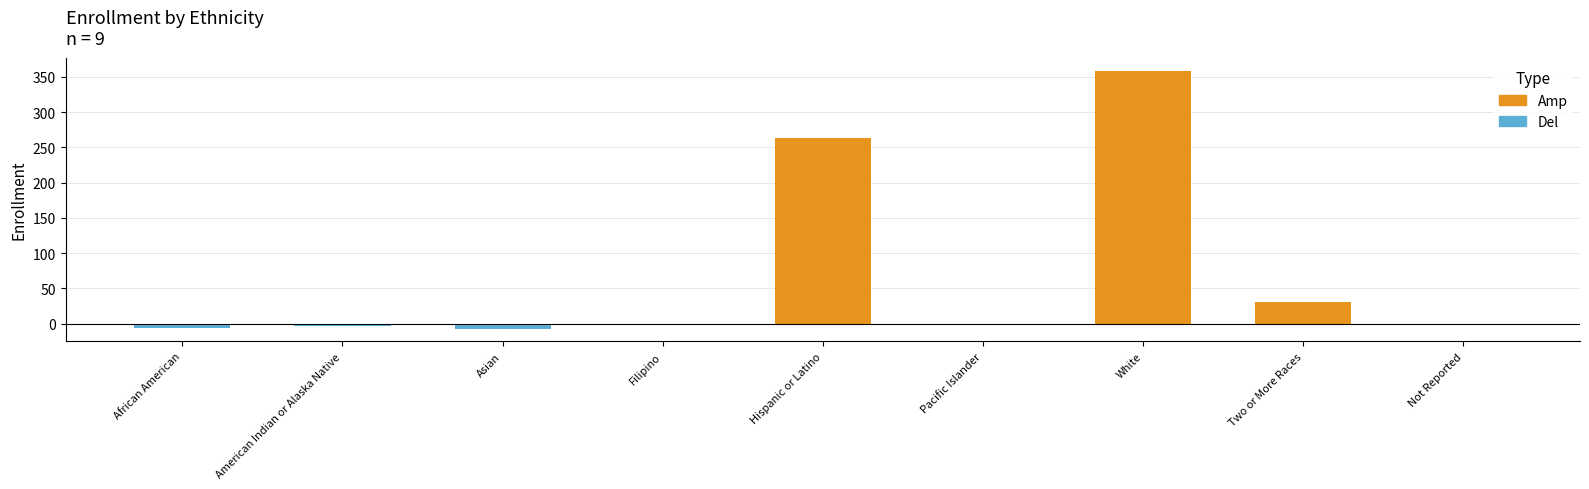

What is the label of the 5th bar from the right?

Hispanic or Latino